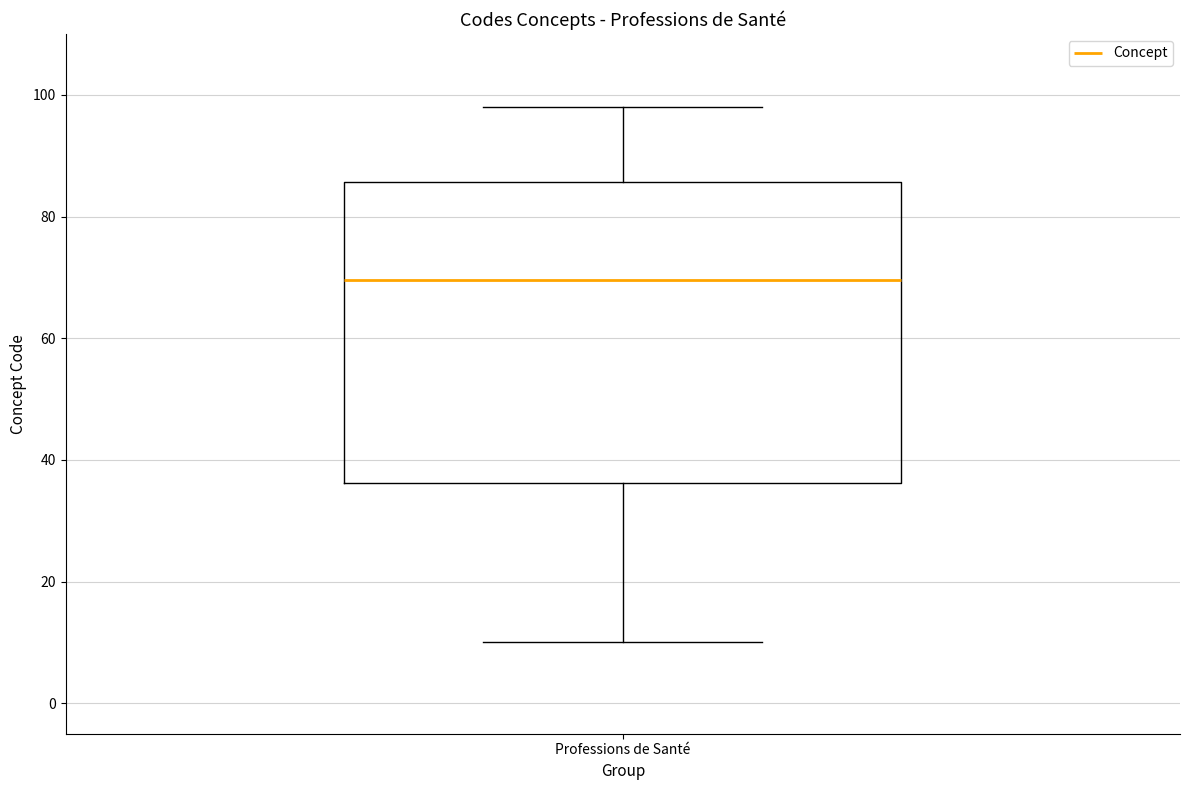

Read this box plot against the y-axis: the position of the median line, the range covered by the box, and the ends of both whiskers. The values are not printed on the chart, so give them approximately, as read against the axis.

median 70, box 36 to 86, whiskers 10 to 98